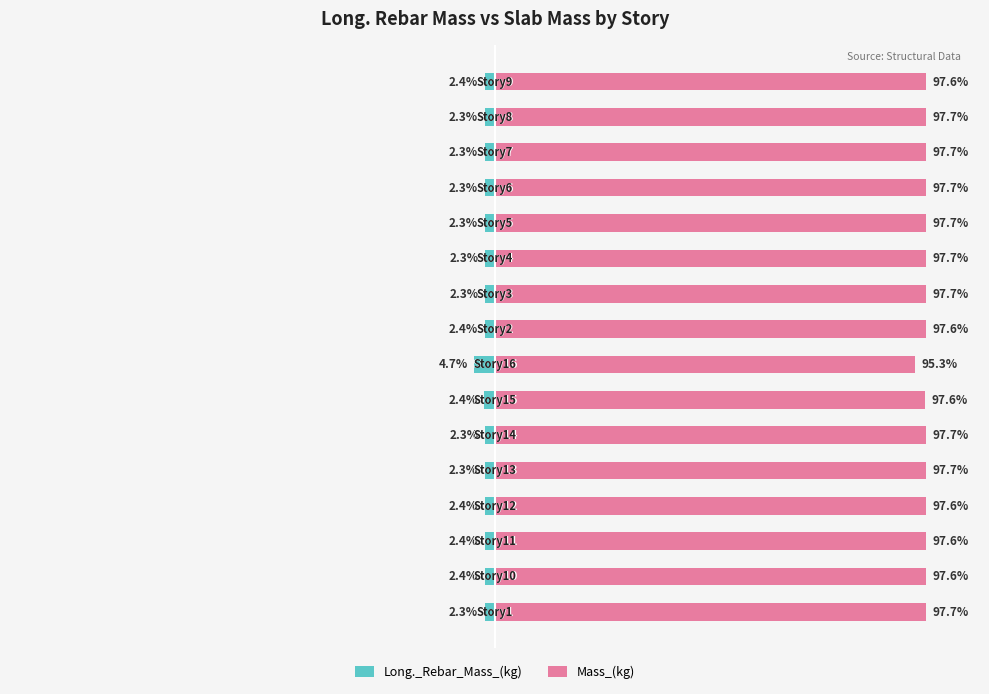

Rank the series at 25 from lowest to highest value.

Long._Rebar_Mass_(kg), Mass_(kg)